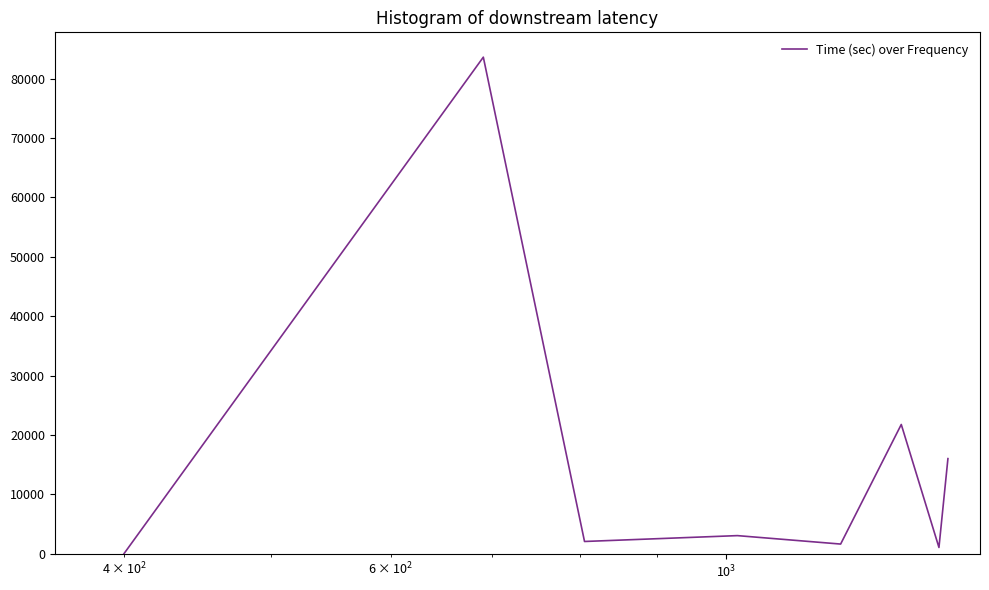

What is the difference between the second highest and second lowest values?

20711